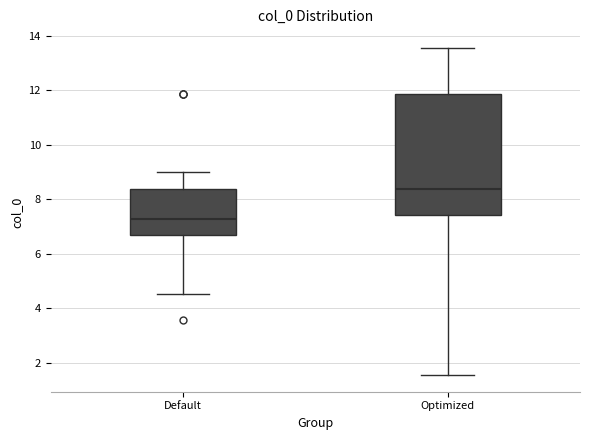

Where does the lower whisker of the box for Optimized end on the y-axis? The values are not printed on the chart, so give them approximately, as read against the axis.

1.6